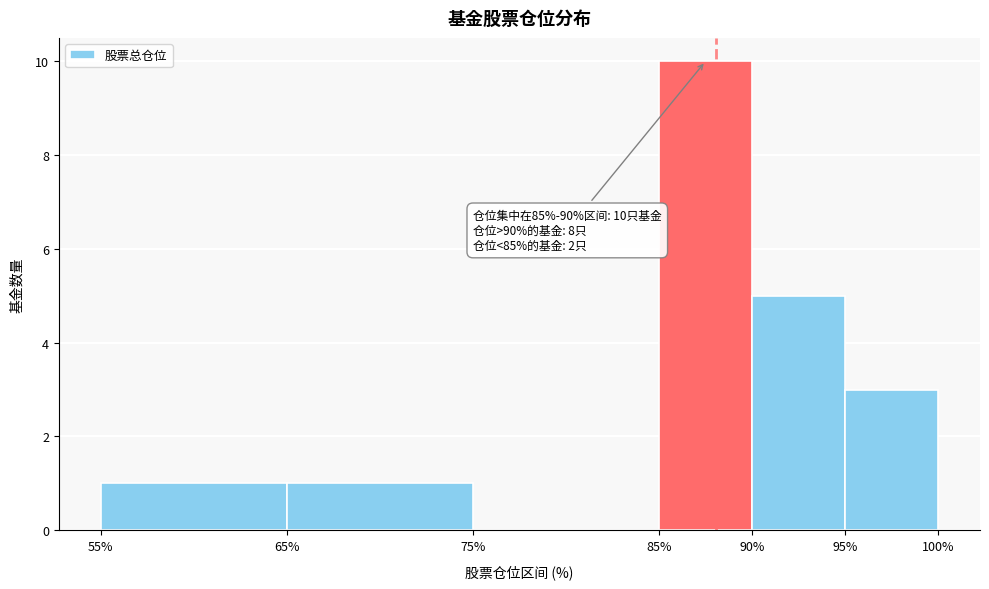

Over which range of the x-axis is the bar tallest?

85% to 90%